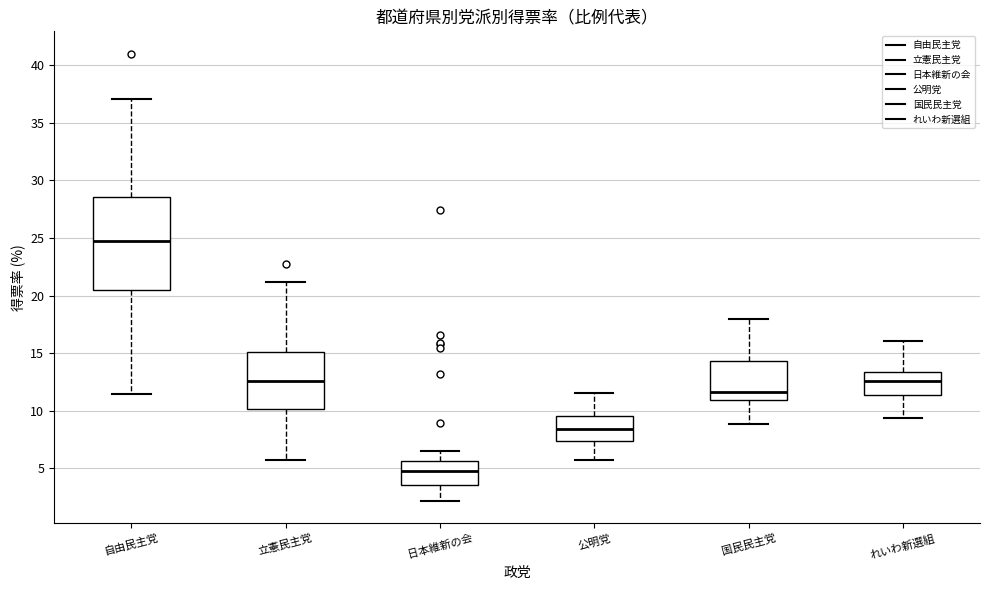

Reading left to right, transcribe this box plot: for each box, give where its median line is, the range the box spans, and where its two whiskers end, as read against the y-axis. The values are not printed on the chart, so give them approximately, as read against the axis.

自由民主党: median 24.5, box 20.5 to 28.5, whiskers 11.5 to 37.0
立憲民主党: median 12.5, box 10.0 to 15.0, whiskers 6.0 to 21.0
日本維新の会: median 5.0, box 3.5 to 5.5, whiskers 2.0 to 6.5
公明党: median 8.5, box 7.5 to 9.5, whiskers 5.5 to 11.5
国民民主党: median 11.5, box 11.0 to 14.5, whiskers 9.0 to 18.0
れいわ新選組: median 12.5, box 11.5 to 13.5, whiskers 9.5 to 16.0